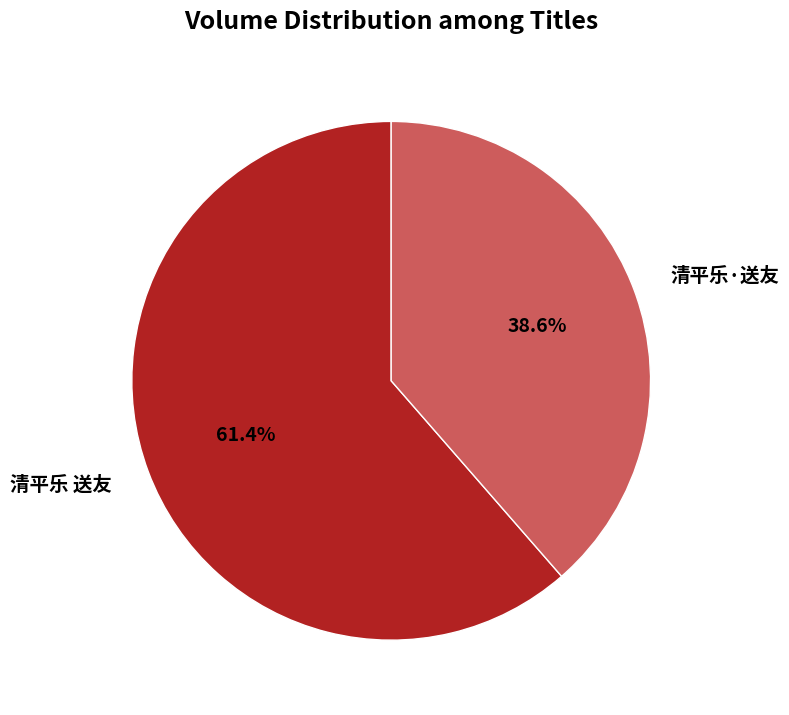

What percentage do 清平乐 送友 and 清平乐·送友 together represent?

100.0%